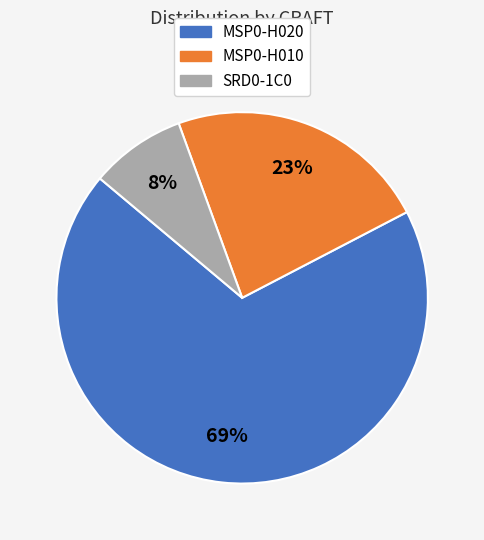

Combined, do MSP0-H020 and SRD0-1C0 account for over 50%?

Yes